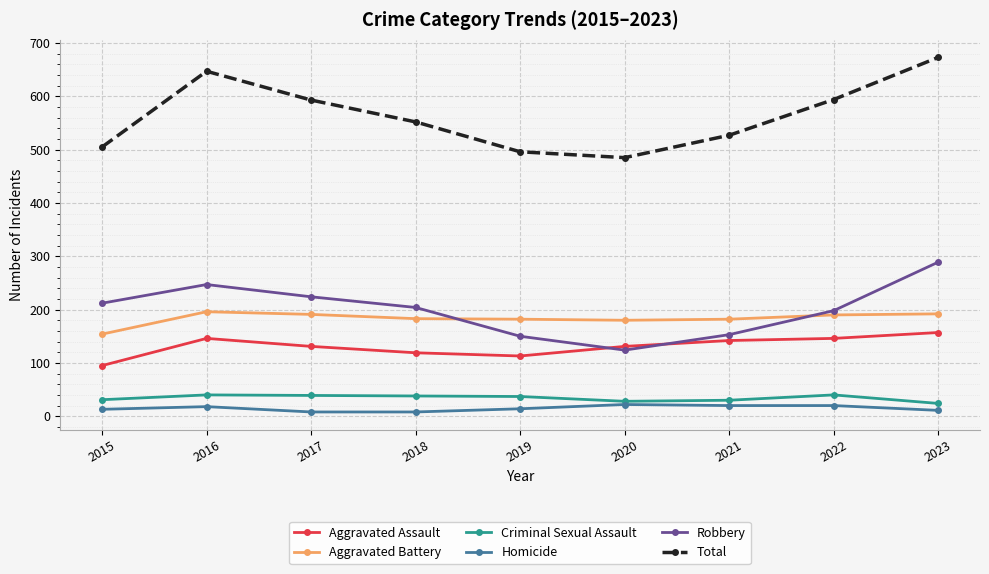

Which series changed the most between 2017 and 2023?

Total